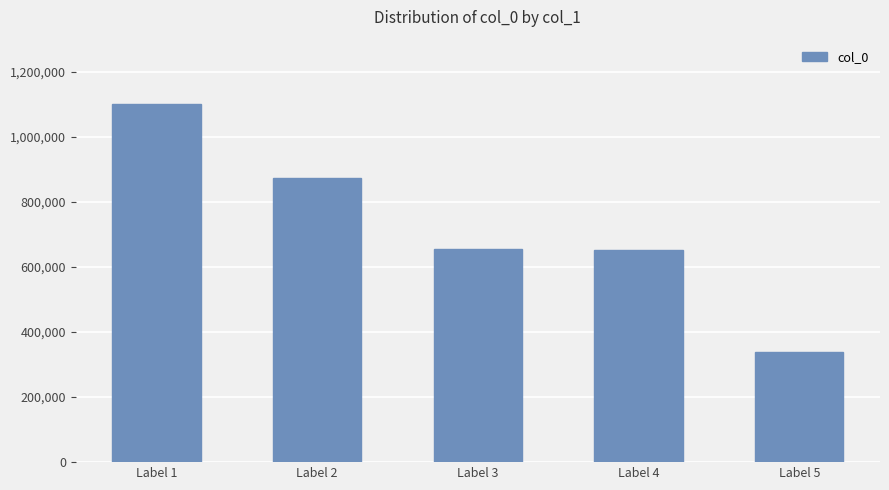

What is the value of the 1st bar from the left?

1099986